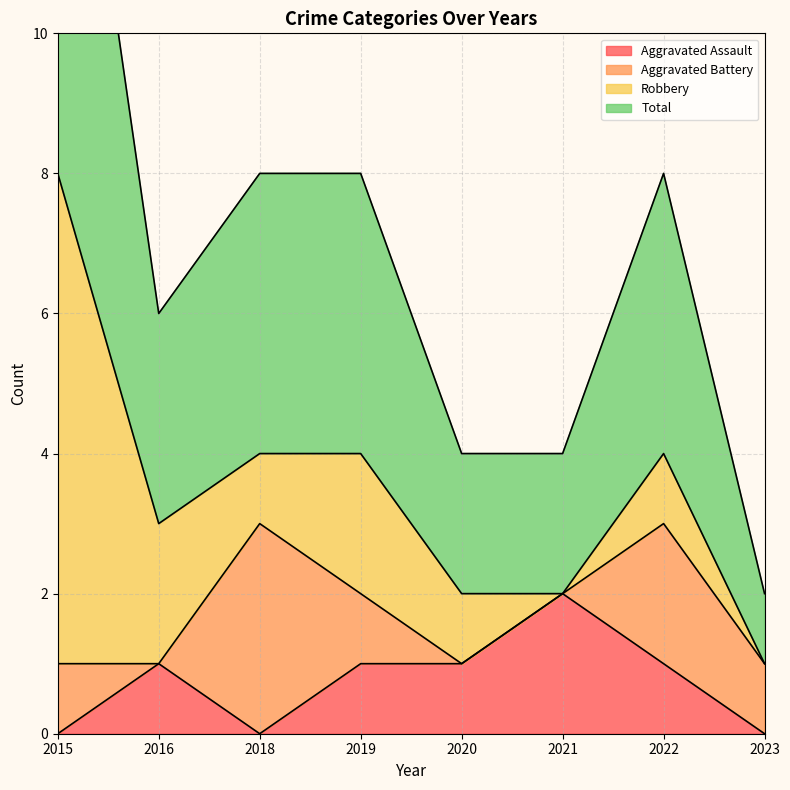

The value of Aggravated Assault at 2016 is 2. True or false?

False